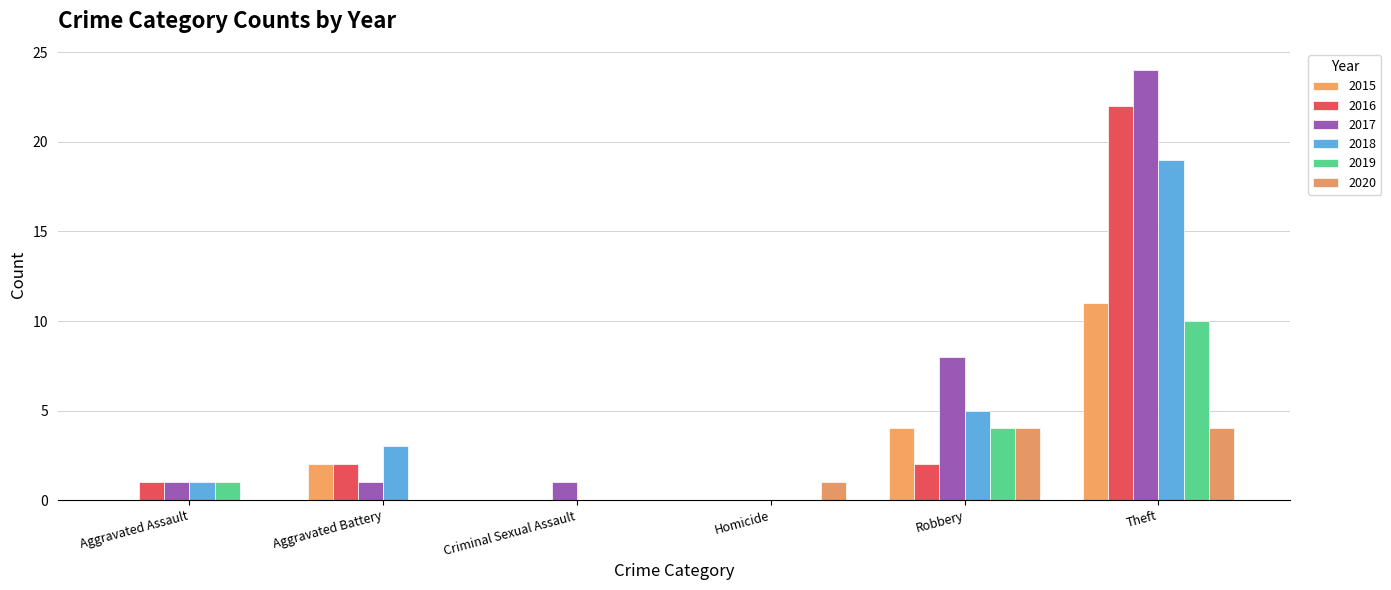

How many categories are shown in the chart?

6